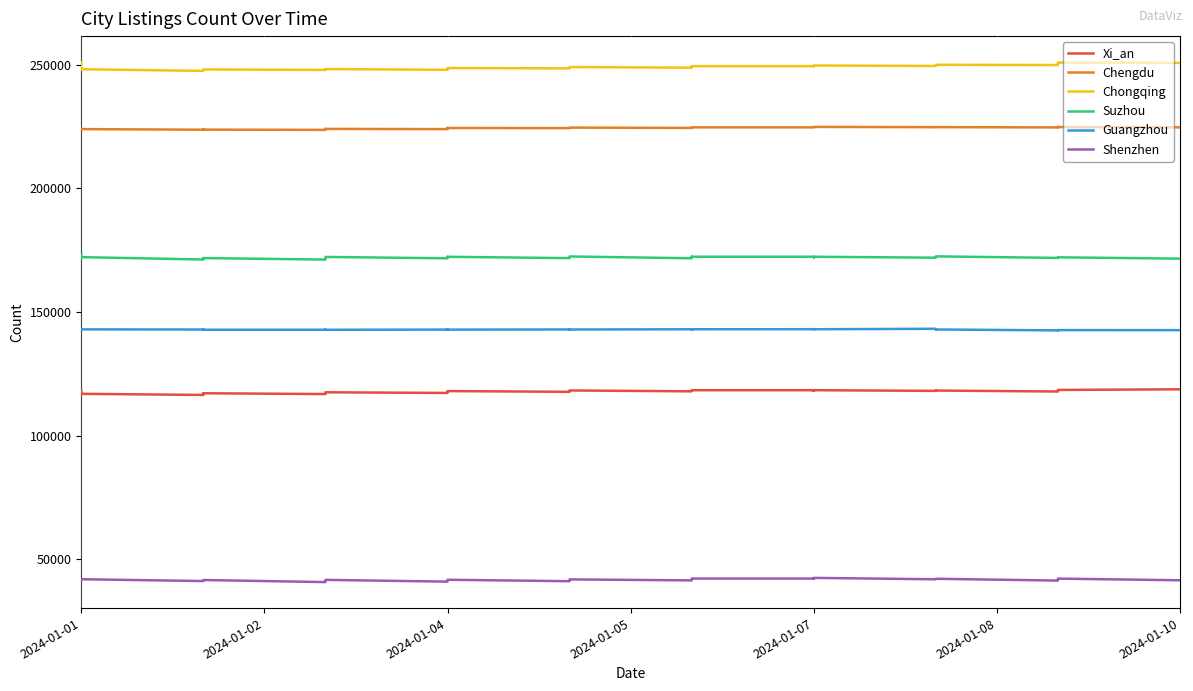

Count the number of data series in this chart.

6